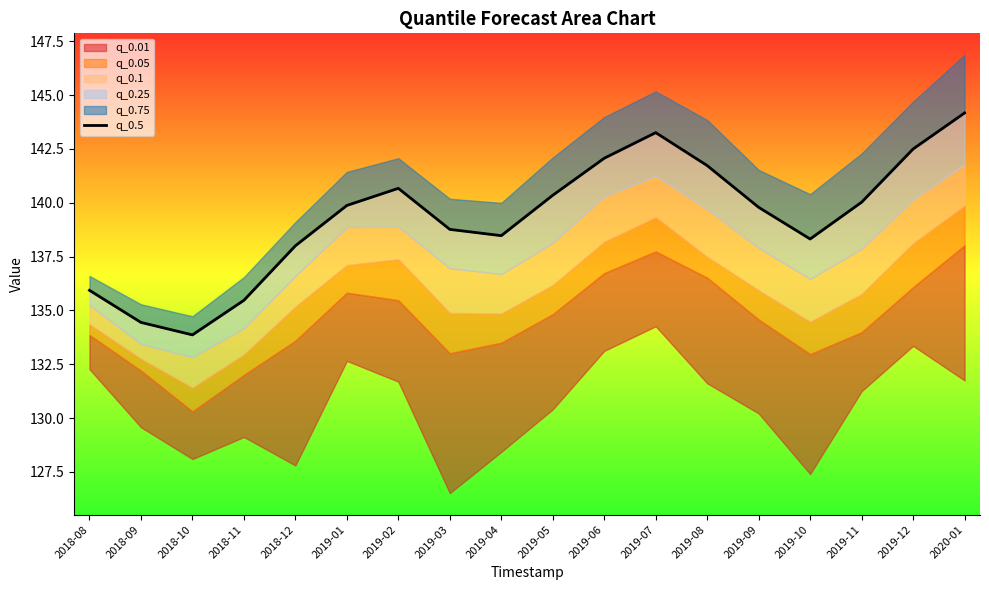

What is the difference between the values at 2019-10 and 2019-12?

4.2